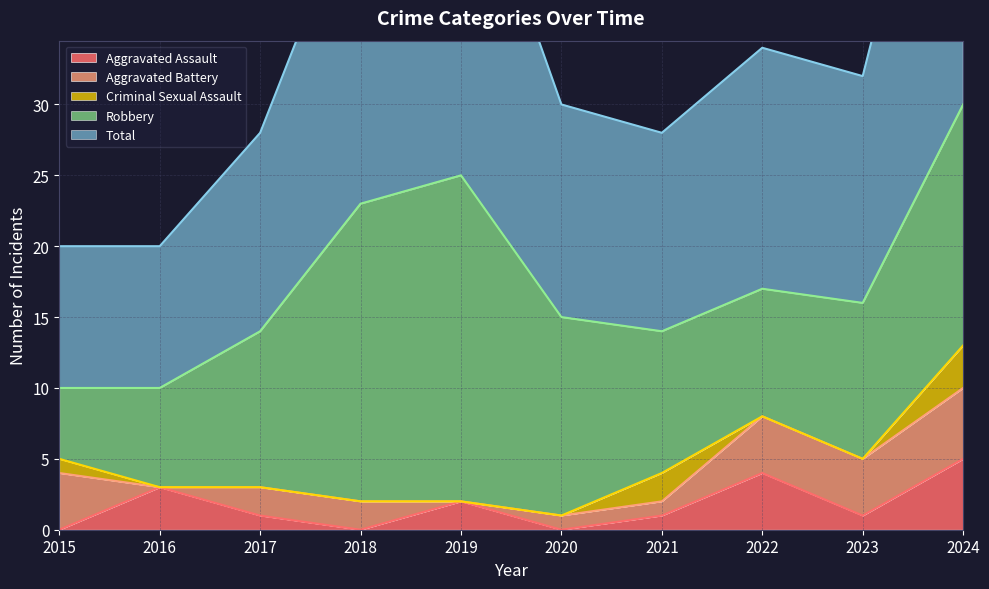

What is the value of the Robbery point at the 5th from the left?

23